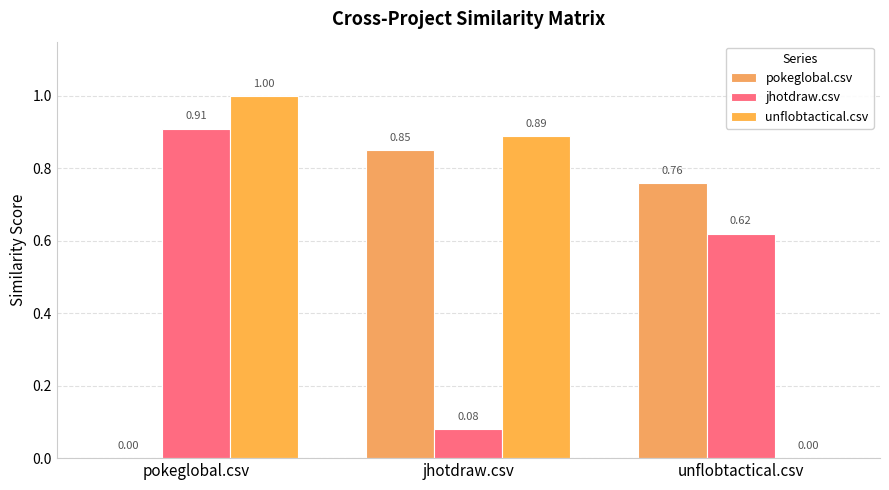

Are the bars horizontal?

No